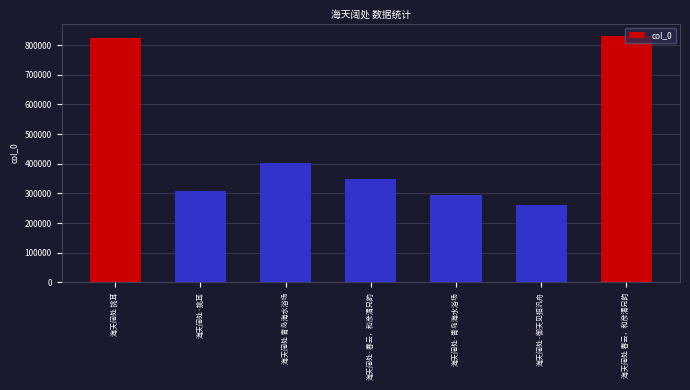

Reading left to right, transcribe all the data shown in this chart.

823118	308832	403853	350178	293806	261640	830896